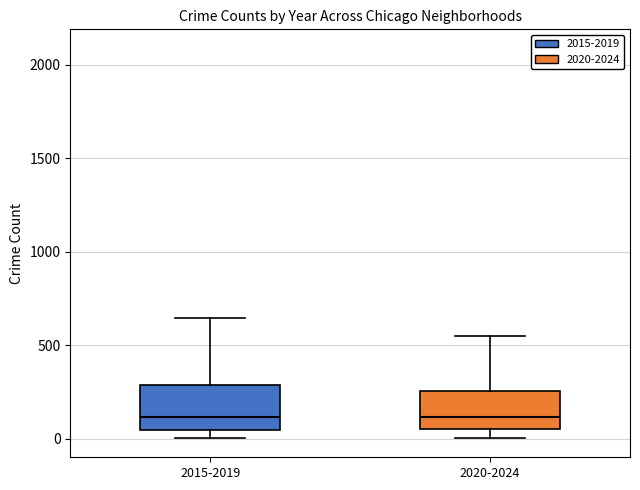

Reading left to right, read every box against the y-axis: the position of its median line, the range the box covers, and the ends of its whiskers. The values are not printed on the chart, so give them approximately, as read against the axis.

2015-2019: median 100, box 50 to 300, whiskers 0 to 650
2020-2024: median 100, box 50 to 250, whiskers 0 to 550